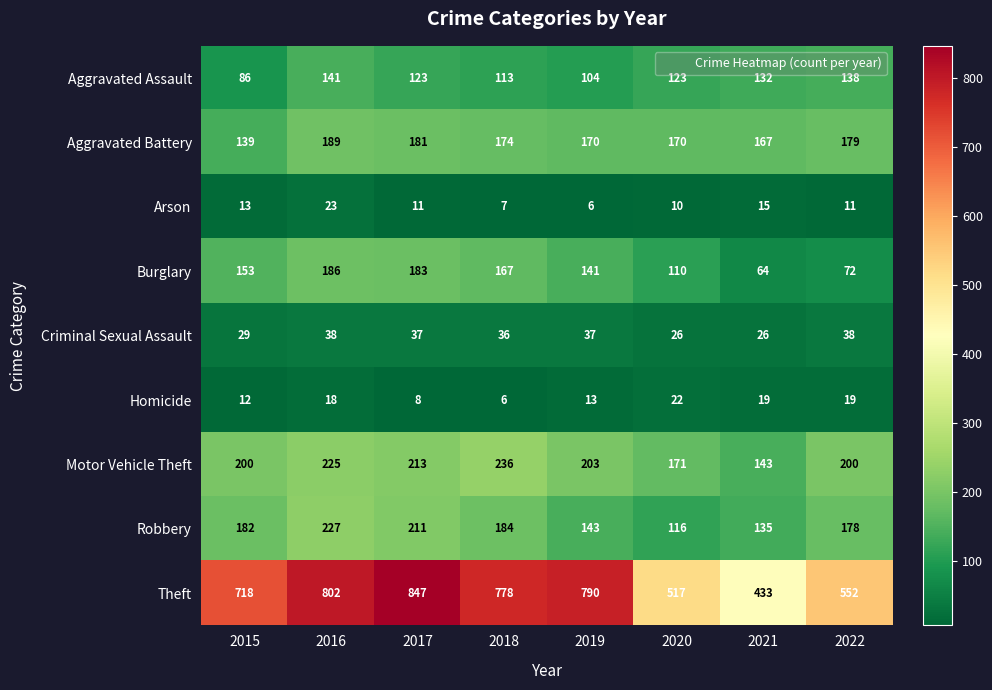

What is the total value across all series at 2018?

1701